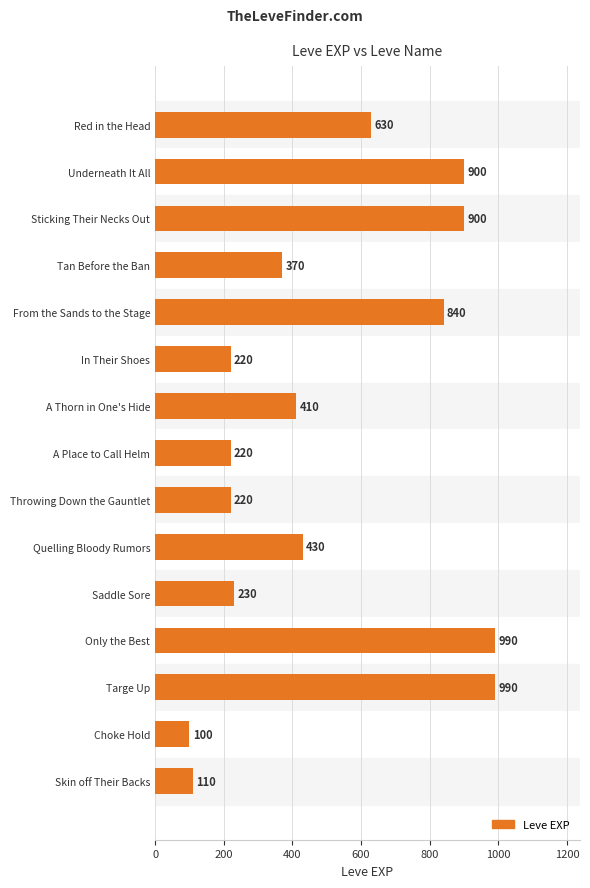

What is the greatest value displayed?

990